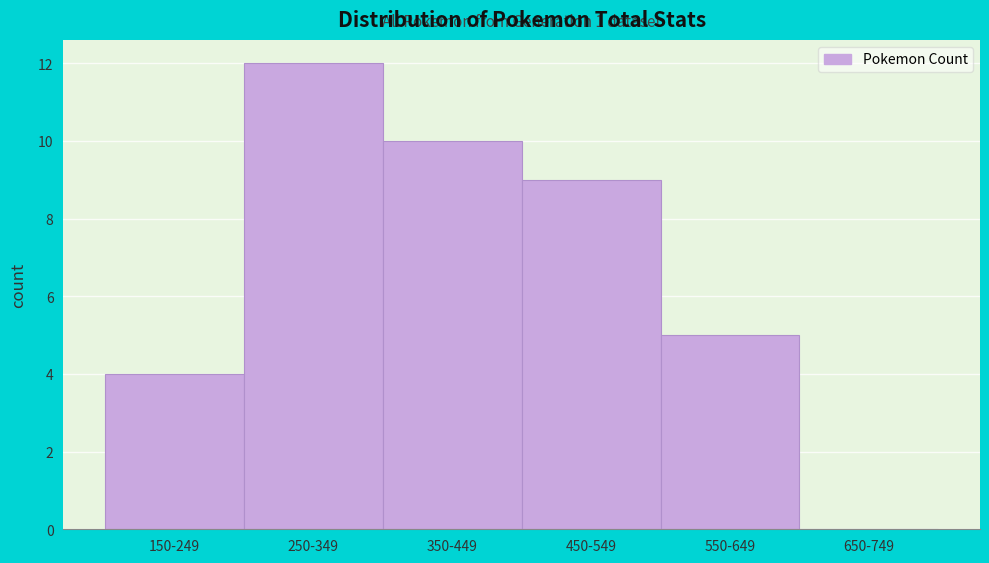

Reading left to right, extract all data points from this chart.

150-249=4	250-349=12	350-449=10	450-549=9	550-649=5	650-749=0